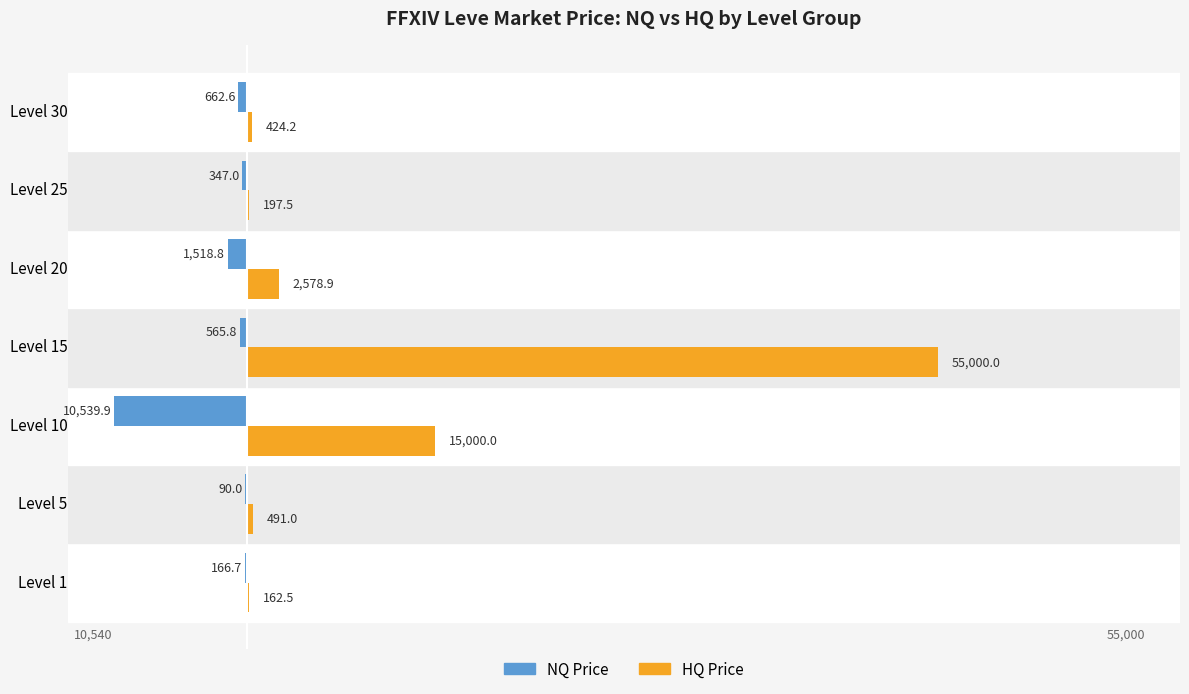

What is the sum of the NQ Price values at Level 10 and Level 1?

-10706.6